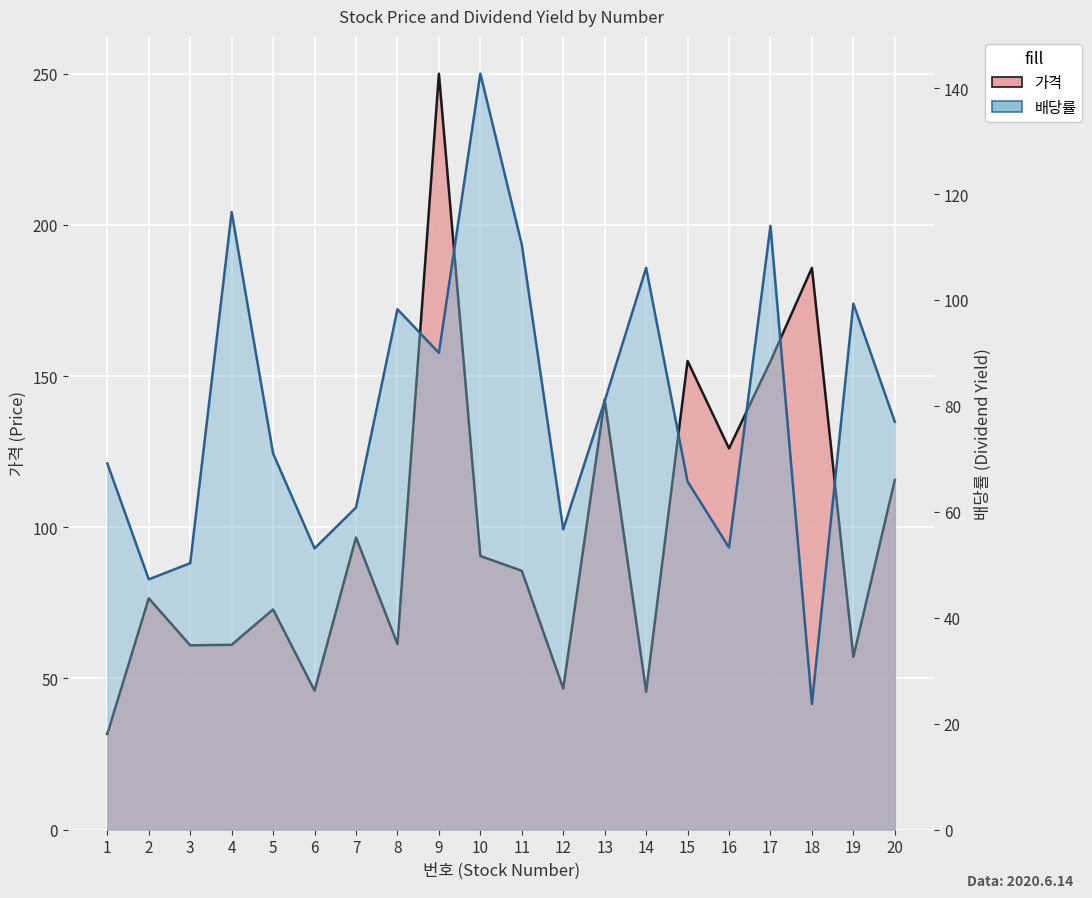

At which label does the data first exceed 76?

4